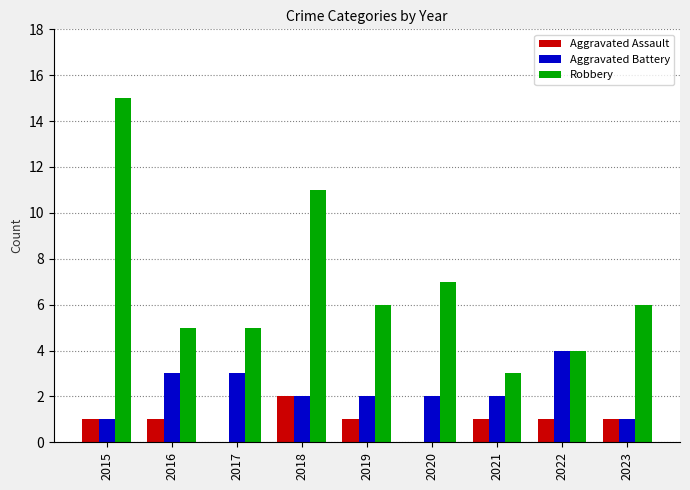

Which series has the largest total across all categories?

Robbery